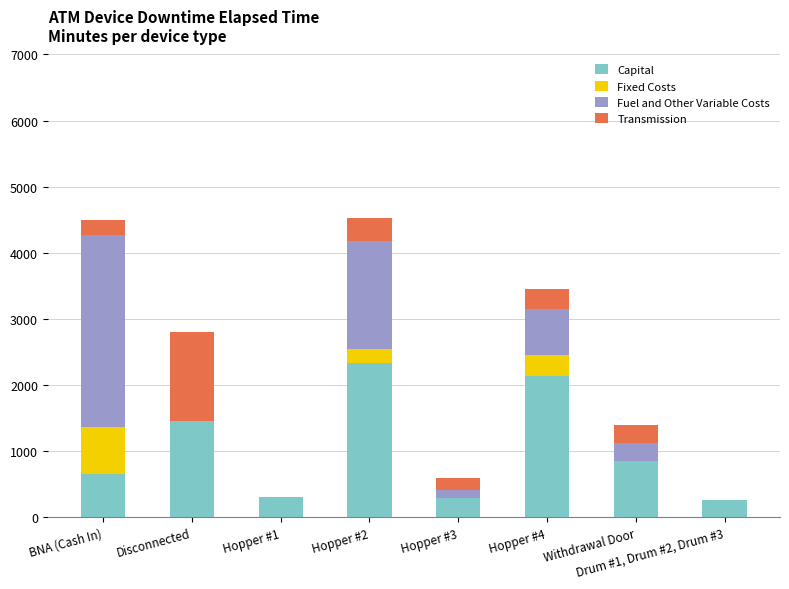

What is the total value across all series at Hopper #1?

315